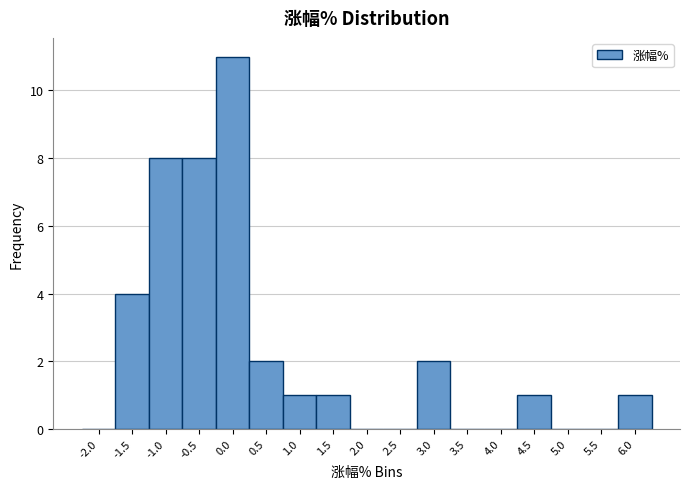

Reading right to left, what are all the values shown in this chart?

6.0=1	5.5=0	5.0=0	4.5=1	4.0=0	3.5=0	3.0=2	2.5=0	2.0=0	1.5=1	1.0=1	0.5=2	0.0=11	-0.5=8	-1.0=8	-1.5=4	-2.0=0